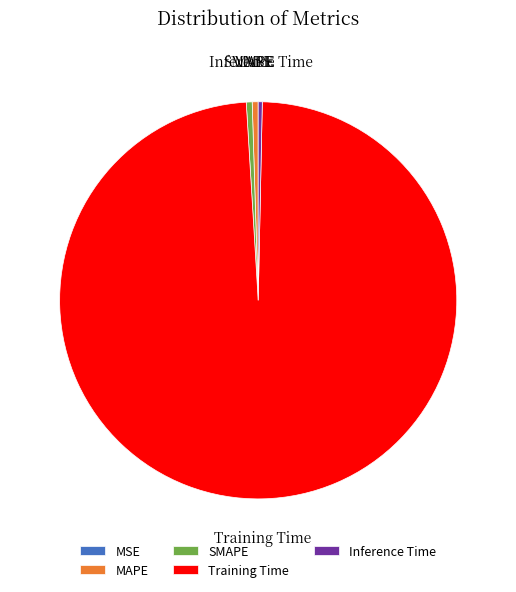

Is it true that SMAPE is 0% of the pie?

True